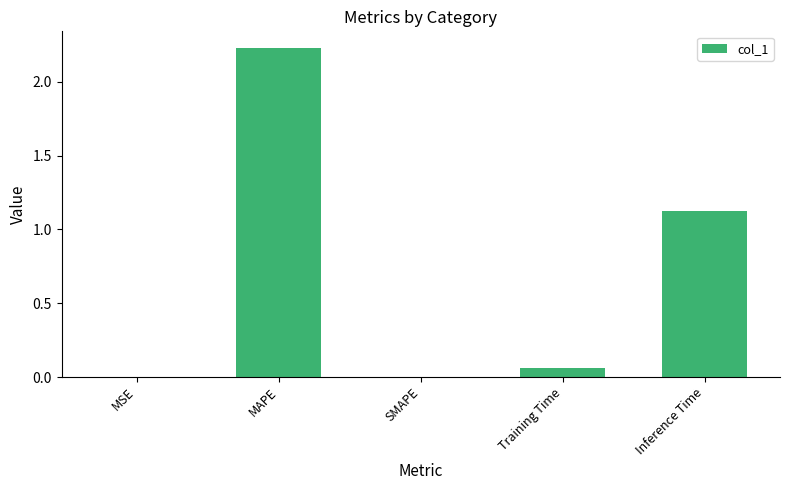

Is it true that the value at SMAPE is 0.0?

True